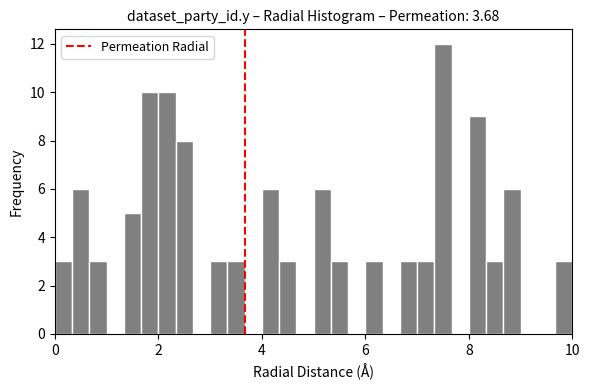

Around what value on the x-axis is the tallest bar? Give the approximate position of its centre, as read against the axis.

7.6